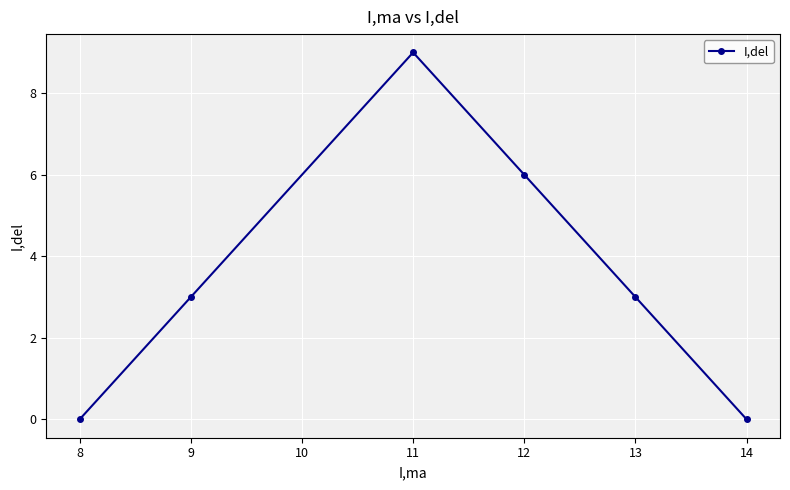

Is this an area chart (filled region under the line)?

No